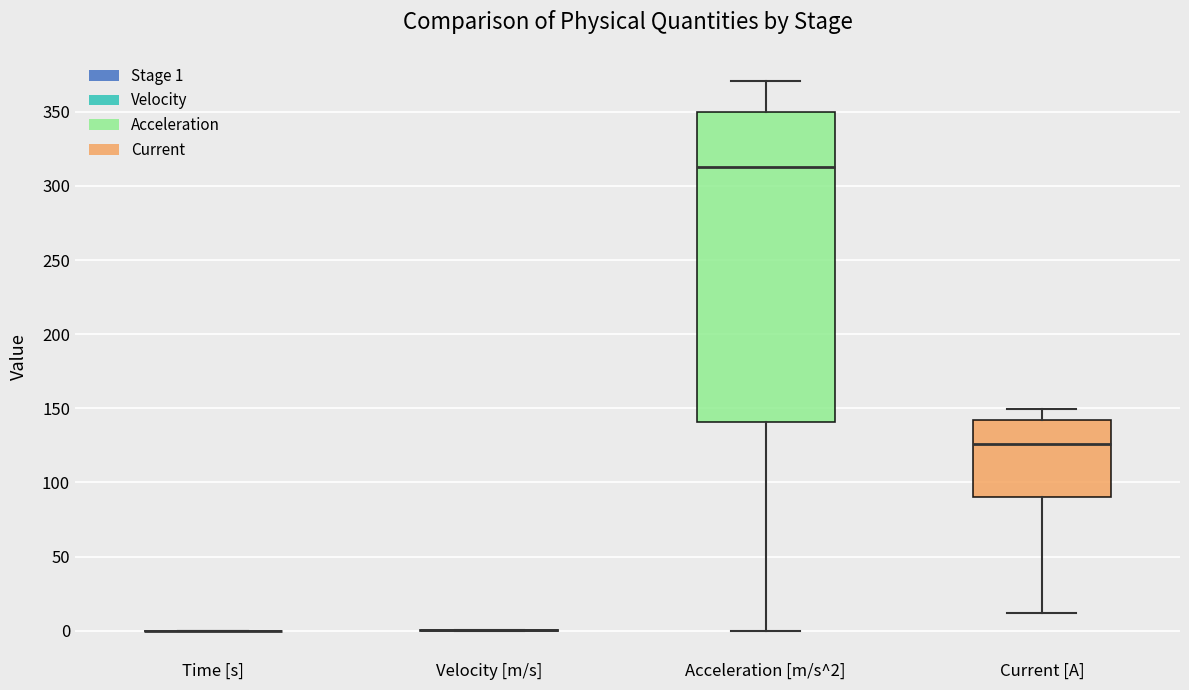

Reading left to right, read every box against the y-axis: the position of its median line, the range the box covers, and the ends of its whiskers. The values are not printed on the chart, so give them approximately, as read against the axis.

Time [s]: box collapsed to a line at 0, whiskers 0 to 0
Velocity [m/s]: box collapsed to a line at 0, whiskers 0 to 0
Acceleration [m/s^2]: median 315, box 140 to 350, whiskers 0 to 370
Current [A]: median 125, box 90 to 140, whiskers 10 to 150